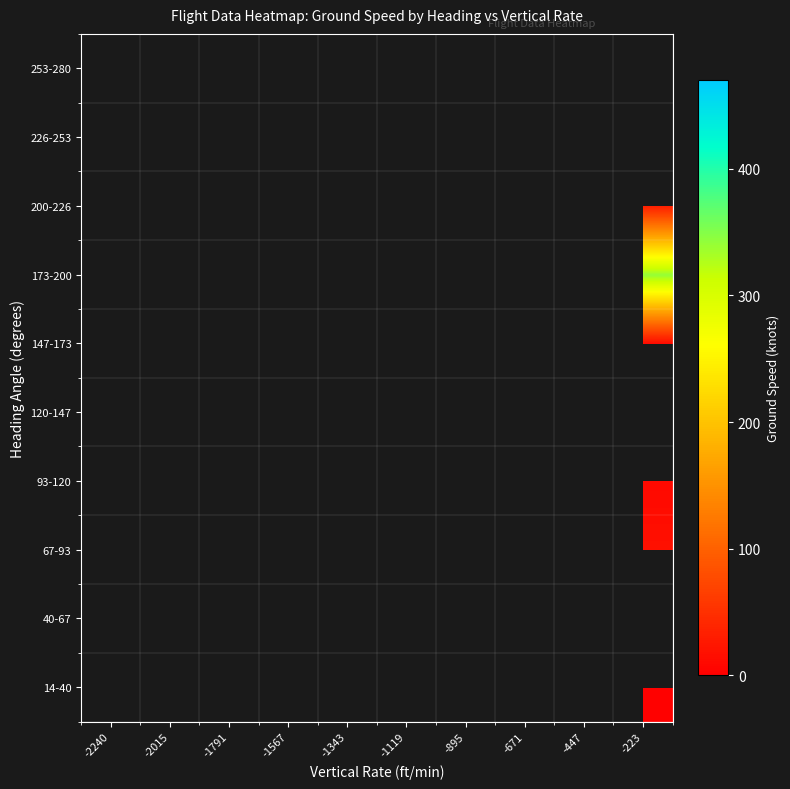

Count the number of categories in the chart.

10